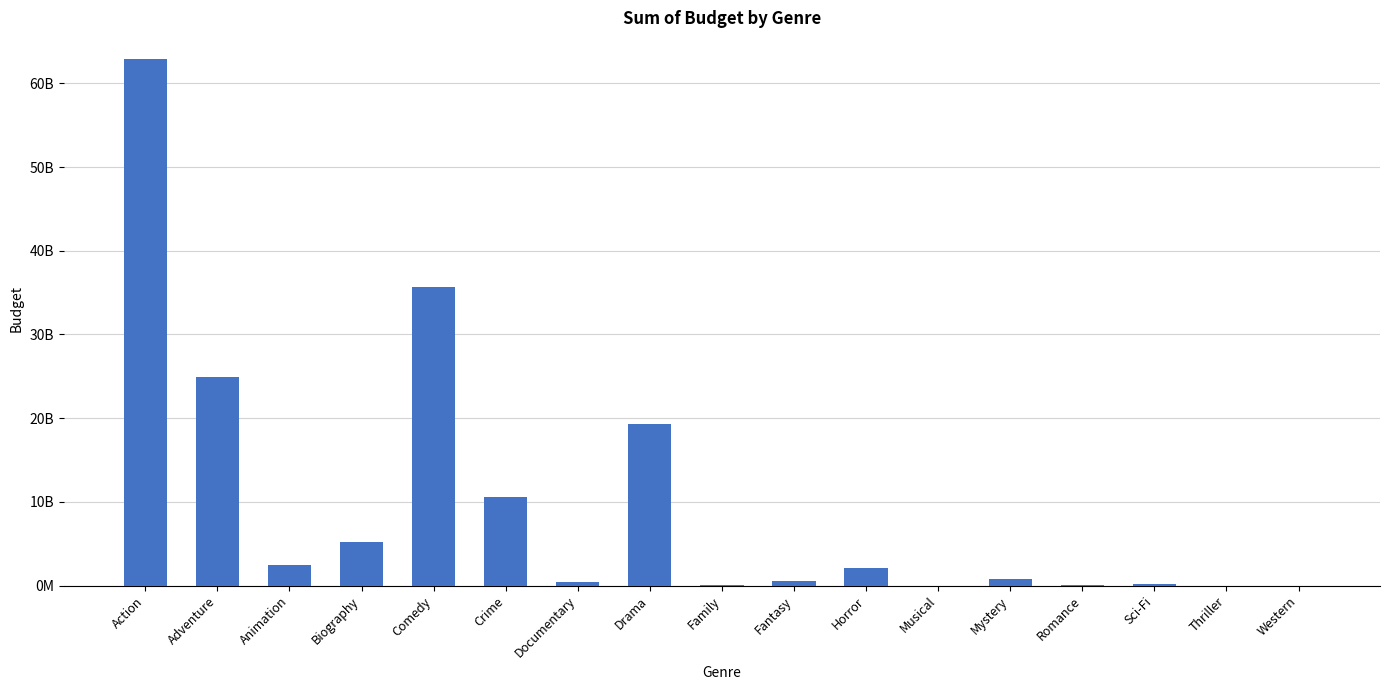

Are the bars horizontal?

No